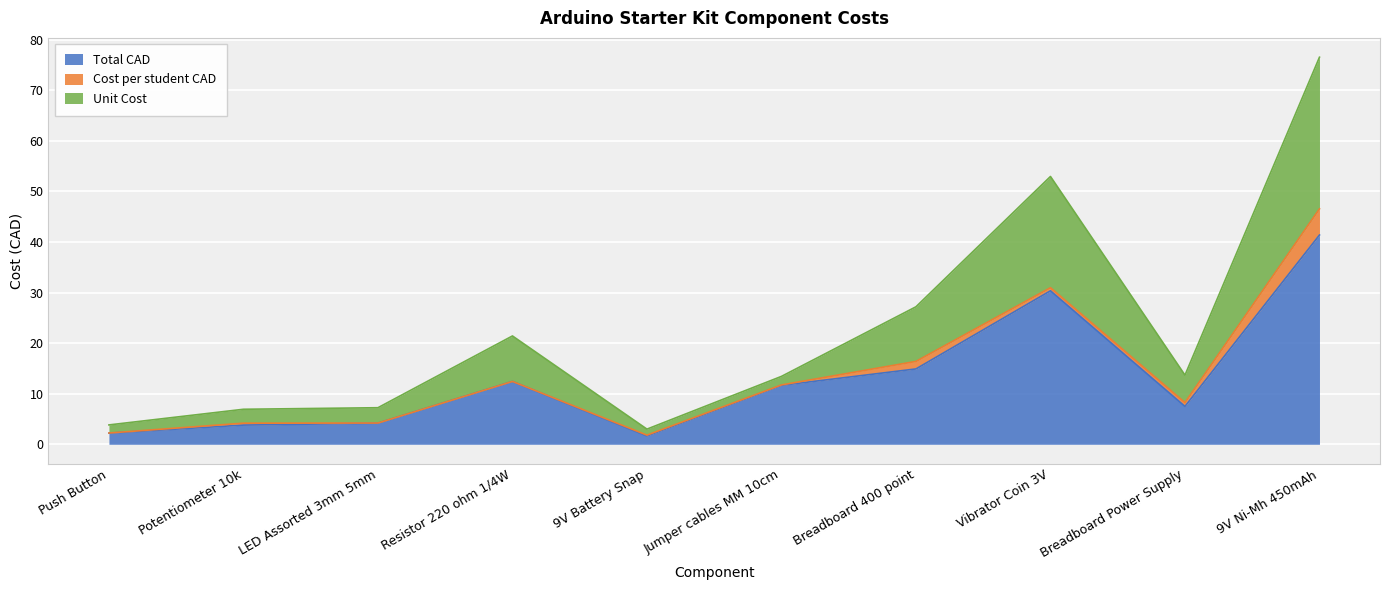

The value of Total CAD at 9V Ni-Mh 450mAh is 41.4. True or false?

True